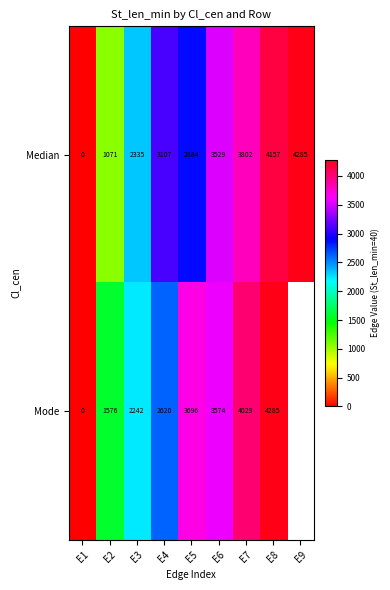

The value of Median at E7 is 3802. True or false?

True